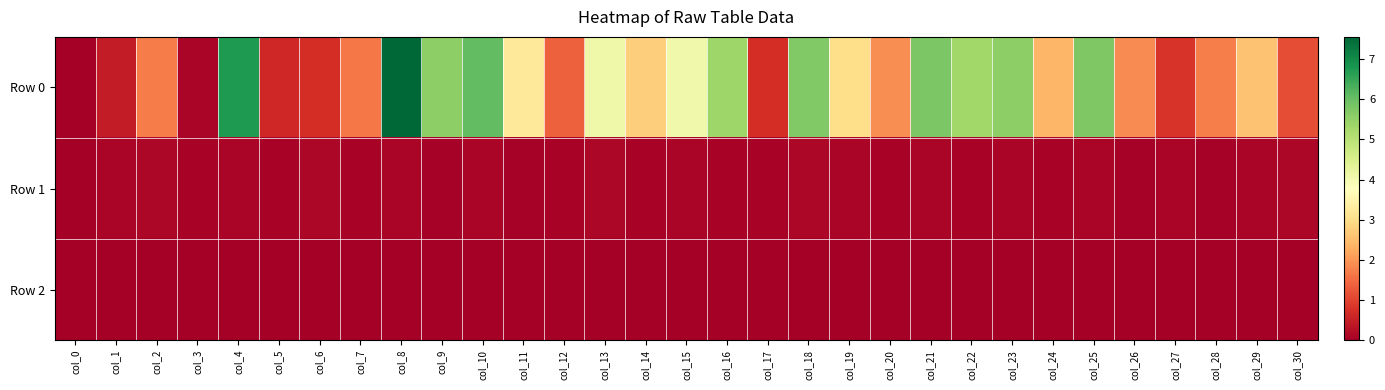

Reading right to left, extract all data points from this chart.

Row 0: col_30=1.1	col_29=2.6	col_28=1.7	col_27=0.8	col_26=1.9	col_25=5.8	col_24=2.4	col_23=5.6	col_22=5.3	col_21=5.8	col_20=1.9	col_19=3.0	col_18=5.7	col_17=0.7	col_16=5.4	col_15=4.1	col_14=2.8	col_13=4.1	col_12=1.4	col_11=3.2	col_10=6.1	col_9=5.6	col_8=7.6	col_7=1.6	col_6=0.7	col_5=0.6	col_4=6.8	col_3=0.1	col_2=1.7	col_1=0.5	col_0=0.0
Row 1: col_30=0.1	col_29=0.1	col_28=0.1	col_27=0.1	col_26=0.0	col_25=0.1	col_24=0.1	col_23=0.1	col_22=0.1	col_21=0.1	col_20=0.1	col_19=0.1	col_18=0.1	col_17=0.1	col_16=0.1	col_15=0.1	col_14=0.1	col_13=0.1	col_12=0.1	col_11=0.0	col_10=0.1	col_9=0.0	col_8=0.1	col_7=0.1	col_6=0.1	col_5=0.1	col_4=0.1	col_3=0.1	col_2=0.1	col_1=0.1	col_0=0.0
Row 2: col_30=-0.0	col_29=-0.0	col_28=-0.0	col_27=-0.0	col_26=-0.0	col_25=-0.0	col_24=-0.0	col_23=-0.0	col_22=-0.0	col_21=-0.0	col_20=-0.0	col_19=-0.0	col_18=-0.0	col_17=-0.0	col_16=-0.0	col_15=-0.0	col_14=-0.0	col_13=-0.0	col_12=-0.0	col_11=-0.0	col_10=-0.0	col_9=-0.0	col_8=-0.0	col_7=-0.0	col_6=-0.0	col_5=-0.0	col_4=-0.0	col_3=-0.0	col_2=-0.0	col_1=-0.0	col_0=0.0